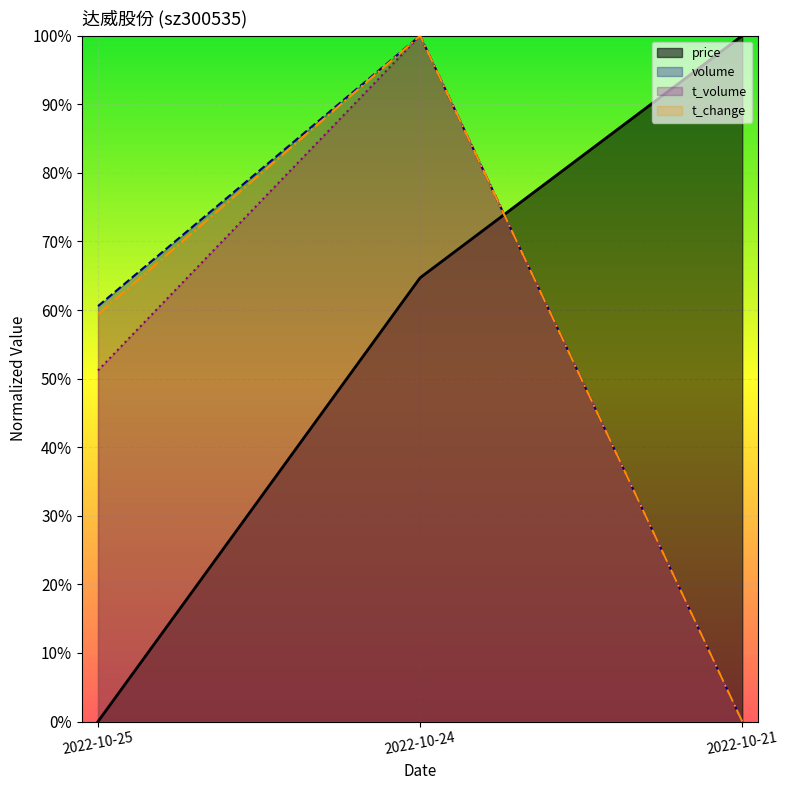

Which series has the largest total across all categories?

price